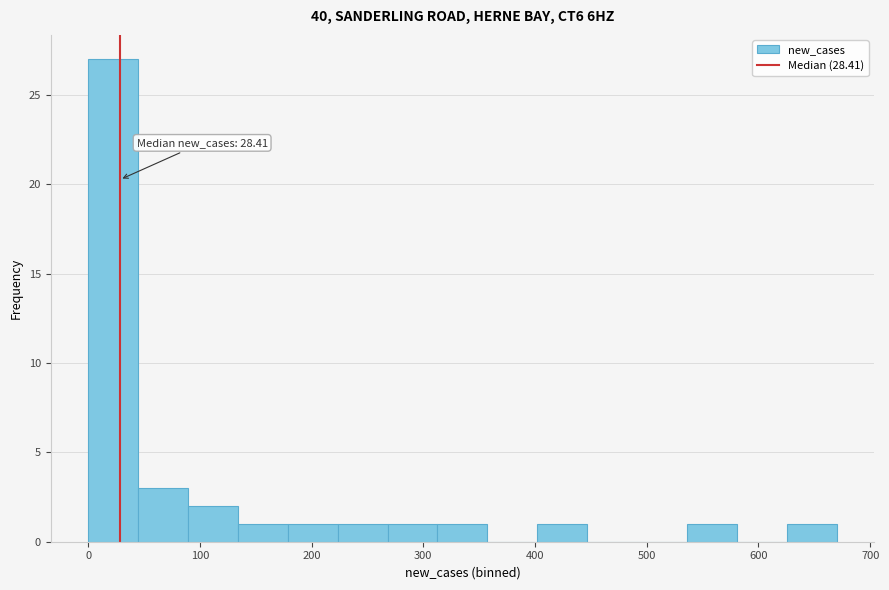

Over which range of the x-axis is the bar tallest?

0 to 40